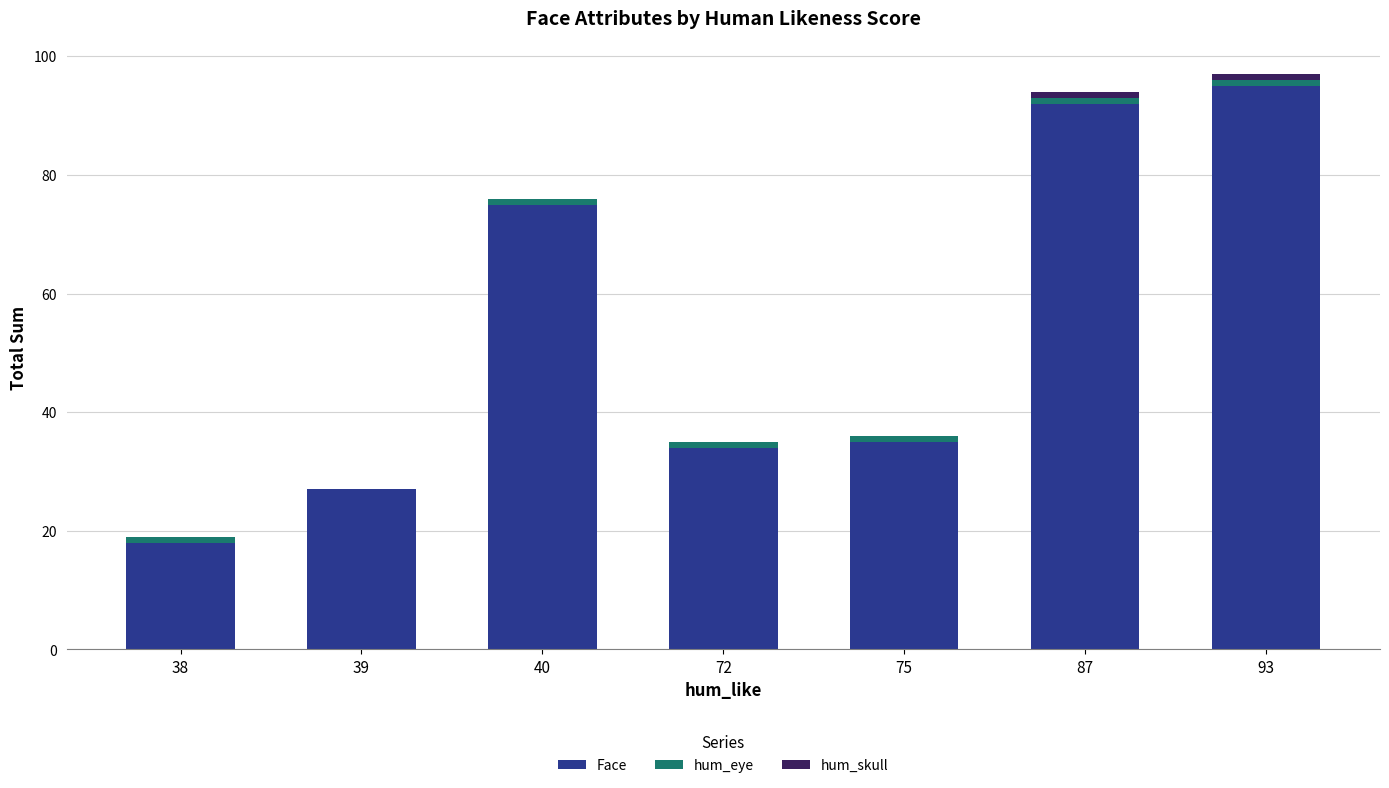

Is it true that Face equals 92 at 87?

True